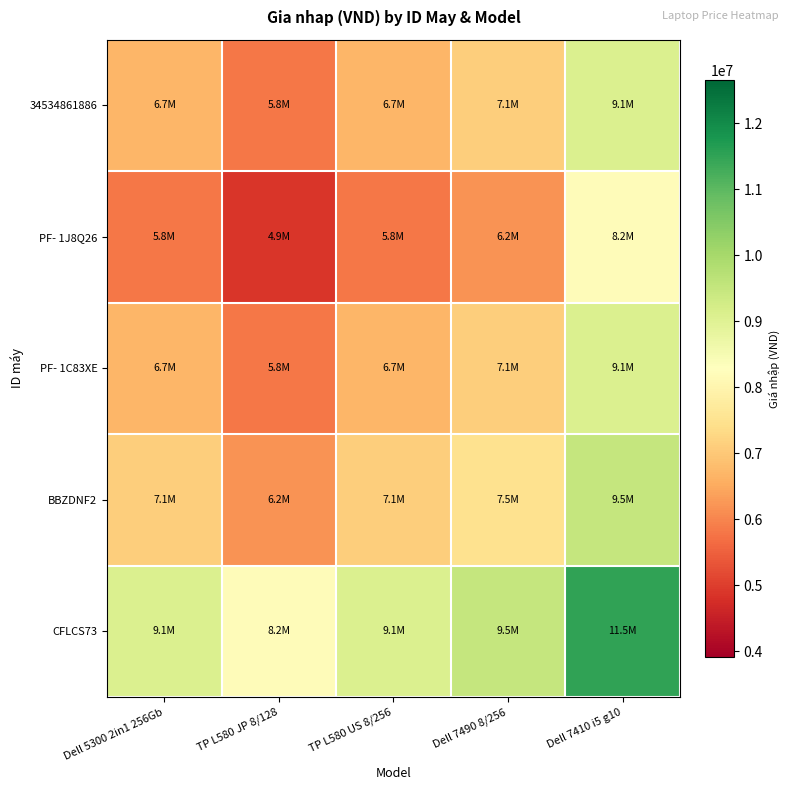

Reading left to right, extract all data points from this chart.

34534861886: Dell 5300 2in1 256Gb=6700000	TP L580 JP 8/128=5800000	TP L580 US 8/256=6700000	Dell 7490 8/256=7100000	Dell 7410 i5 g10=9100000
PF- 1J8Q26: Dell 5300 2in1 256Gb=5800000	TP L580 JP 8/128=4900000	TP L580 US 8/256=5800000	Dell 7490 8/256=6200000	Dell 7410 i5 g10=8200000
PF- 1C83XE: Dell 5300 2in1 256Gb=6700000	TP L580 JP 8/128=5800000	TP L580 US 8/256=6700000	Dell 7490 8/256=7100000	Dell 7410 i5 g10=9100000
BBZDNF2: Dell 5300 2in1 256Gb=7100000	TP L580 JP 8/128=6200000	TP L580 US 8/256=7100000	Dell 7490 8/256=7500000	Dell 7410 i5 g10=9500000
CFLCS73: Dell 5300 2in1 256Gb=9100000	TP L580 JP 8/128=8200000	TP L580 US 8/256=9100000	Dell 7490 8/256=9500000	Dell 7410 i5 g10=11500000